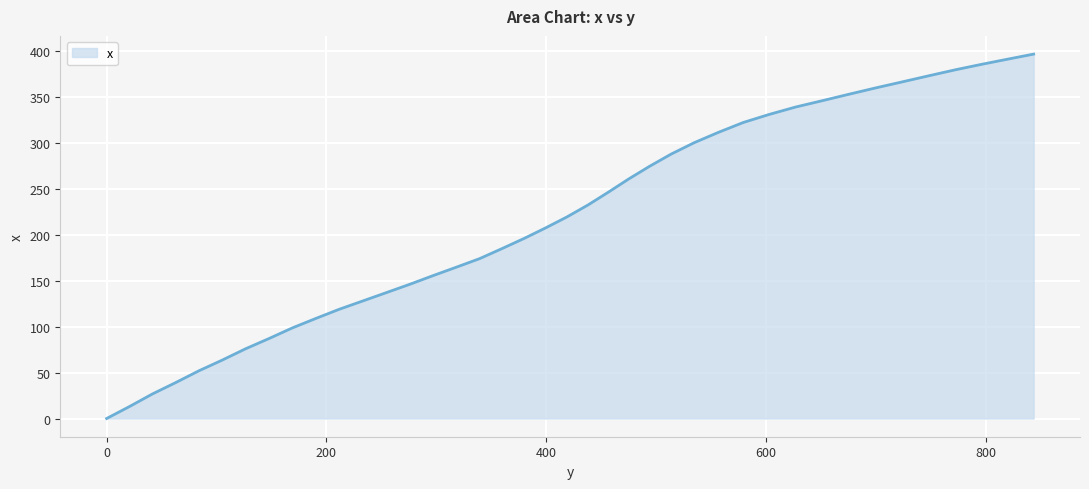

What is the greatest value displayed?

397.0